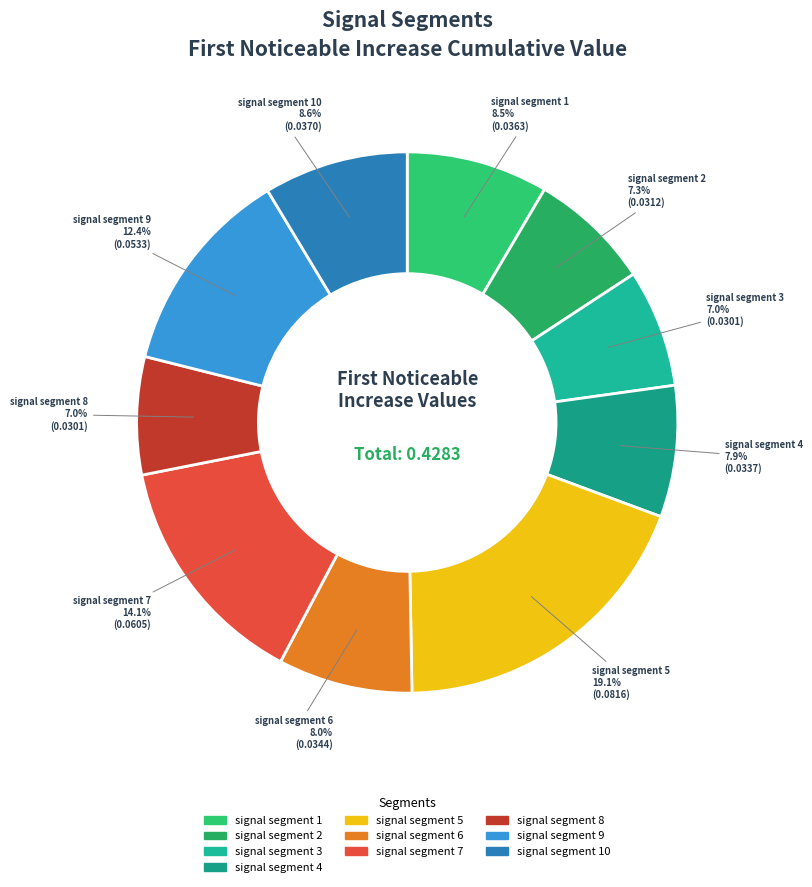

True or false: signal segment 9 accounts for 12% of the total.

True